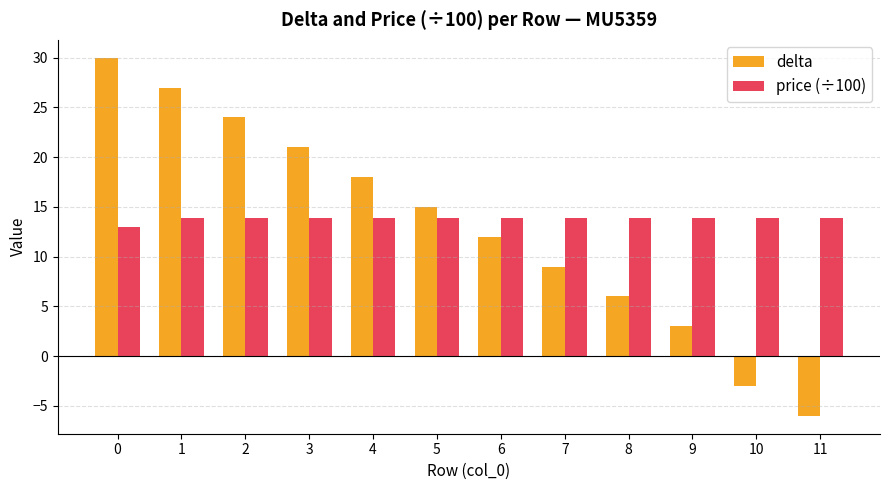

What is the difference between the second highest and second lowest values in the delta series?

30.0